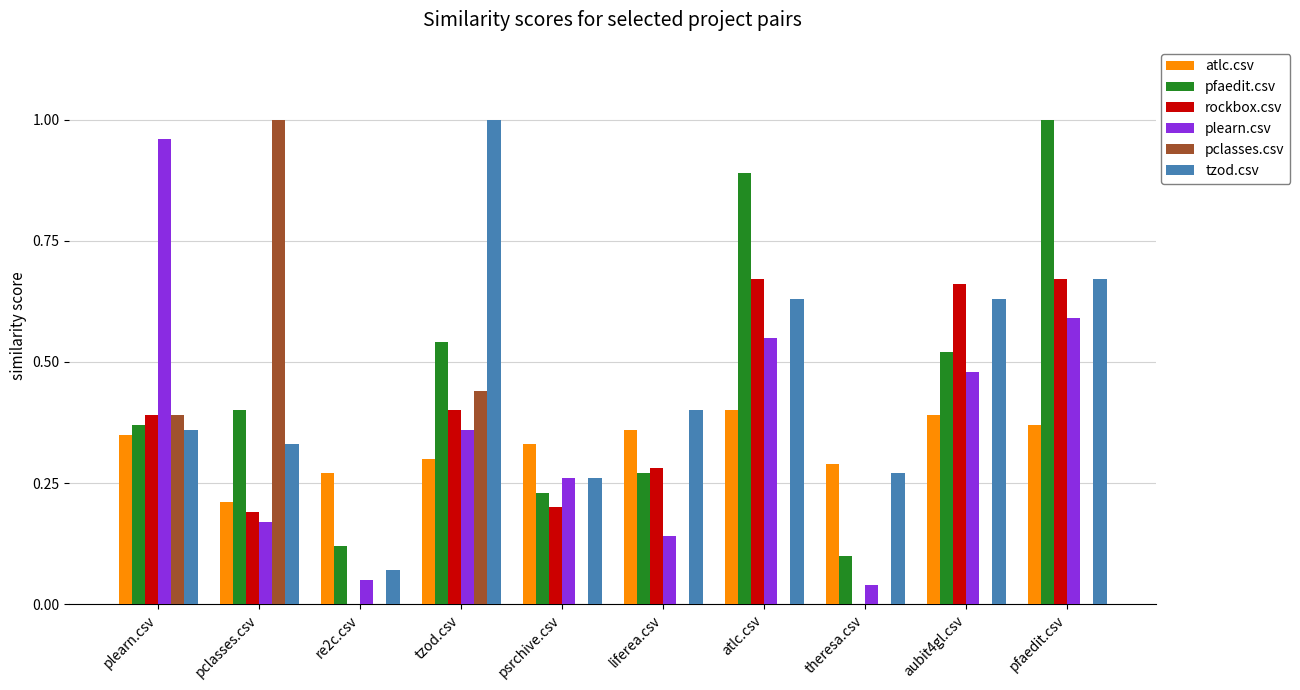

The atlc.csv series shows 0.4 at liferea.csv. True or false?

True